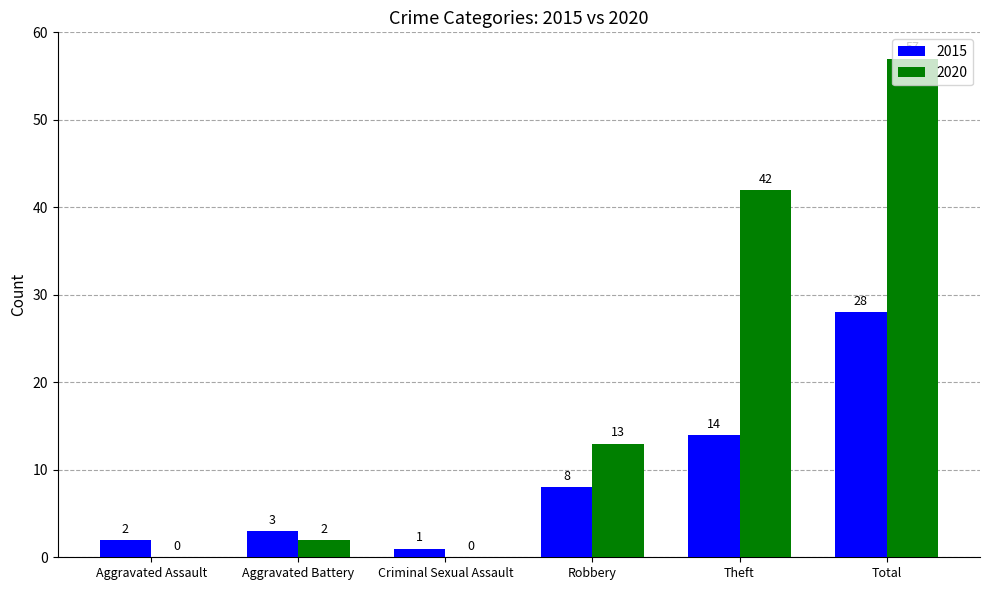

Which category has the highest value in the 2020 series?

Total